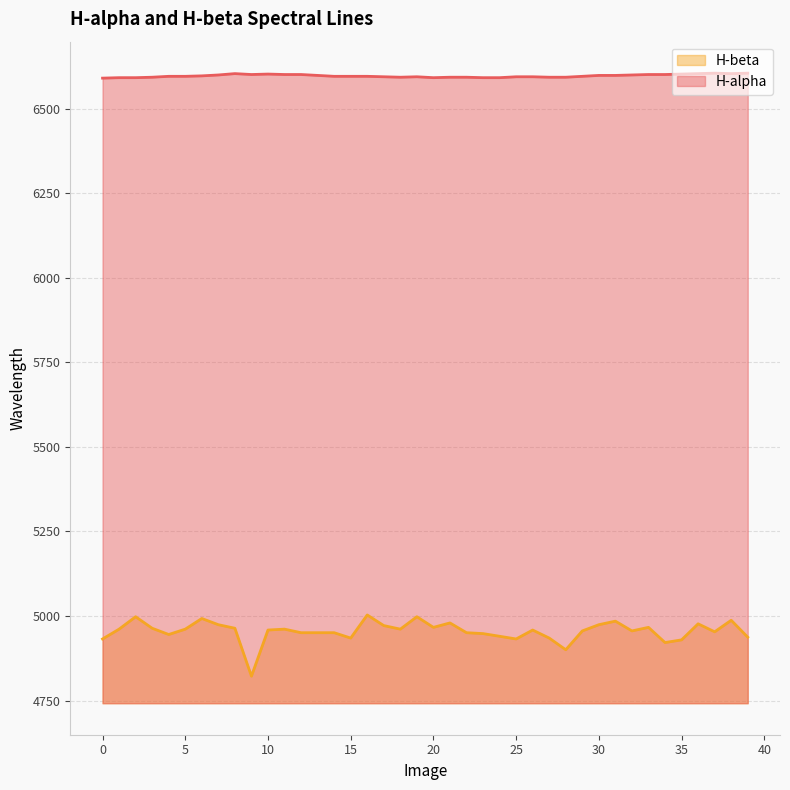

What is the minimum value shown in the chart?

4822.2